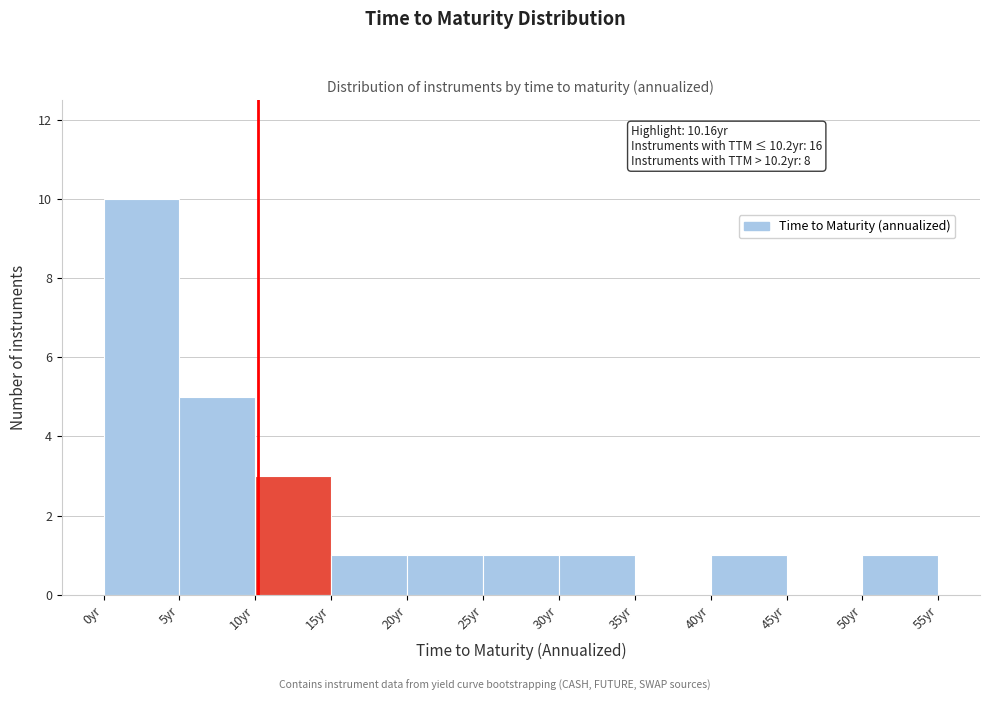

Which range on the x-axis has the tallest bar?

0 to 5